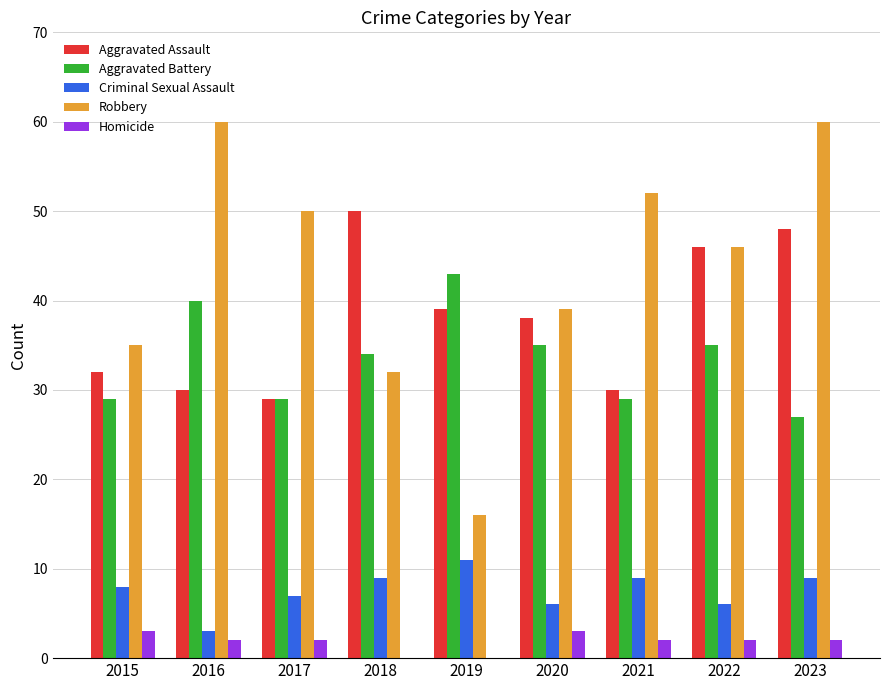

True or false: Robbery has a value of 60 at 2016.

True